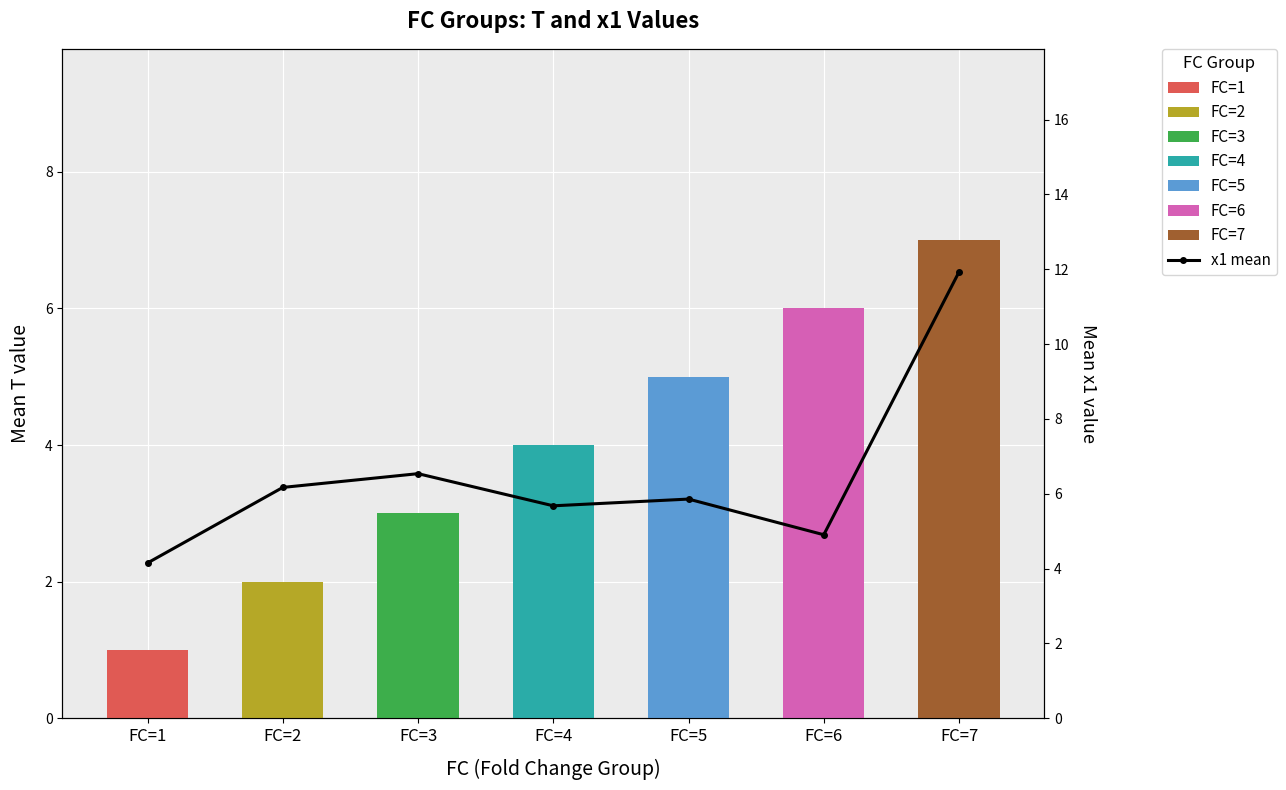

Reading left to right, what are all the values shown in this chart?

4.2	6.2	6.5	5.7	5.9	4.9	11.9